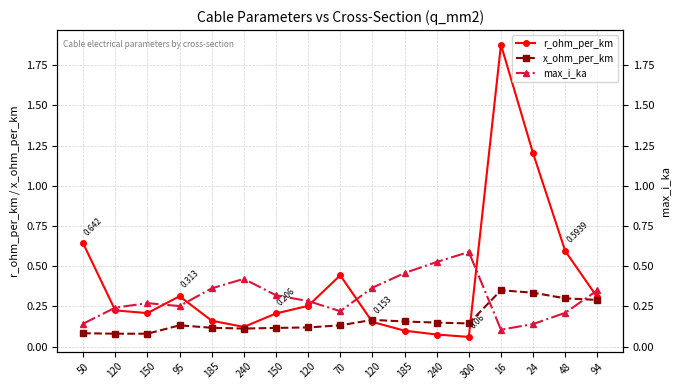

How many lines are shown in the chart?

3